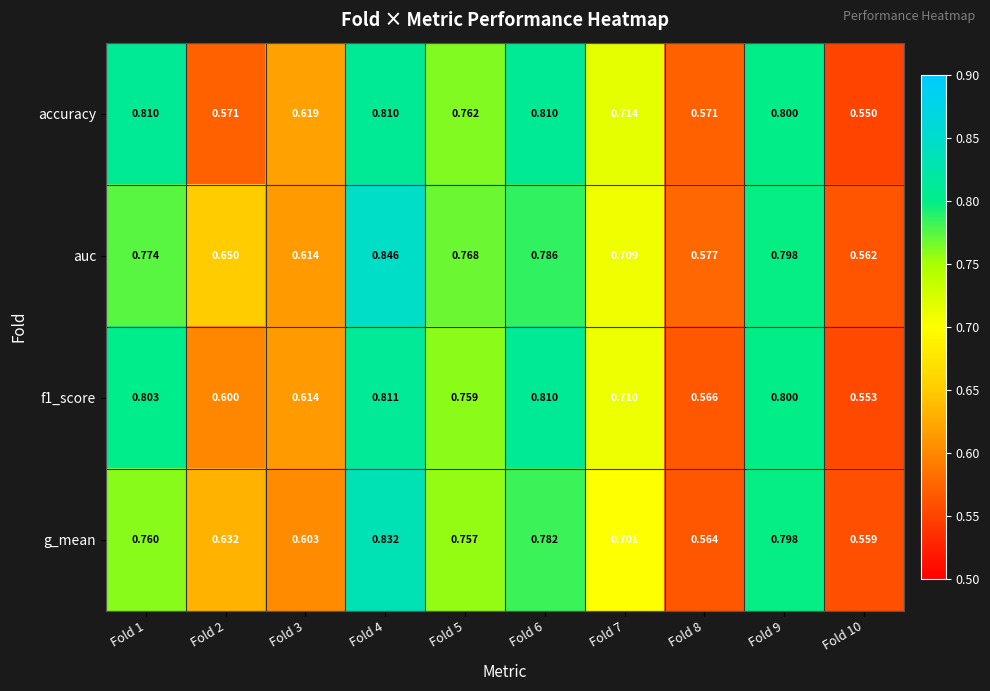

List the series in order of their peak value, highest first.

auc, g_mean, f1_score, accuracy